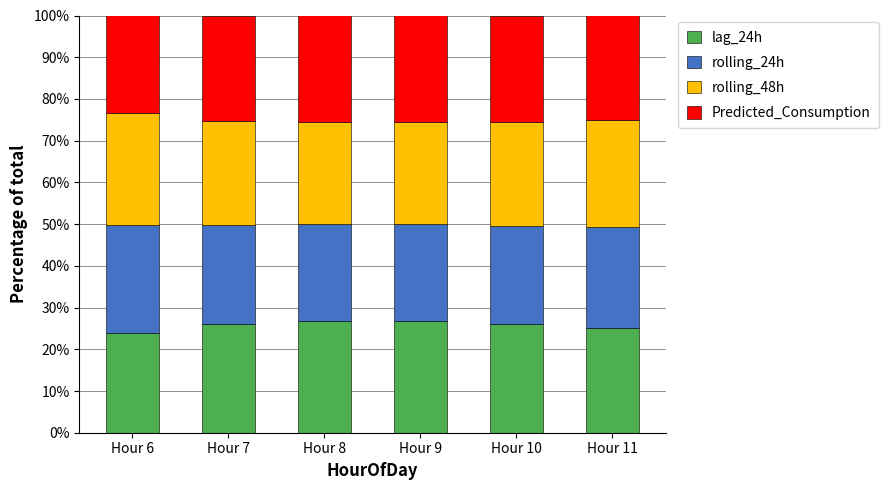

What is the lowest value of the lag_24h series?

23.9